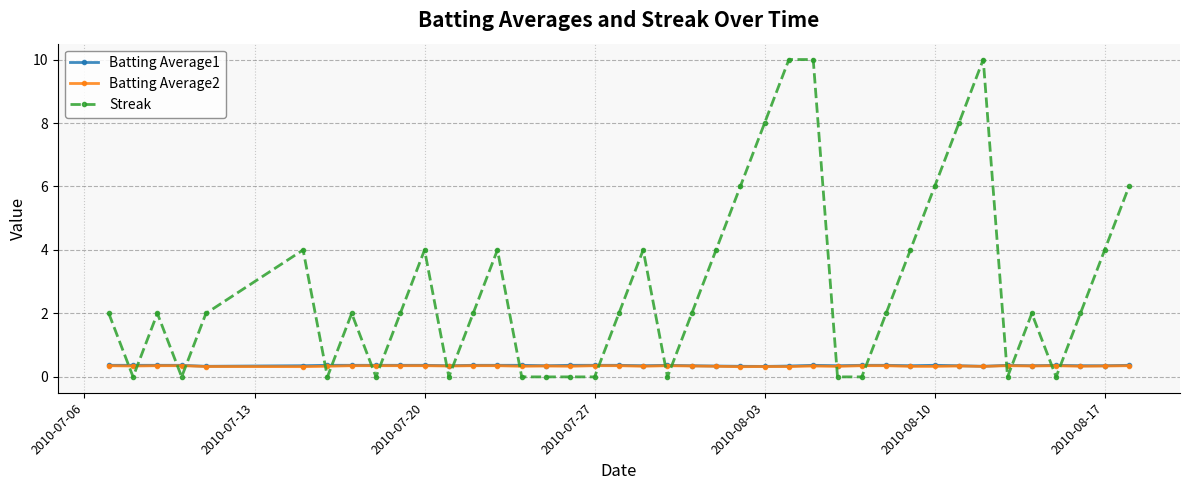

True or false: Streak and Batting Average2 intersect in this chart.

True